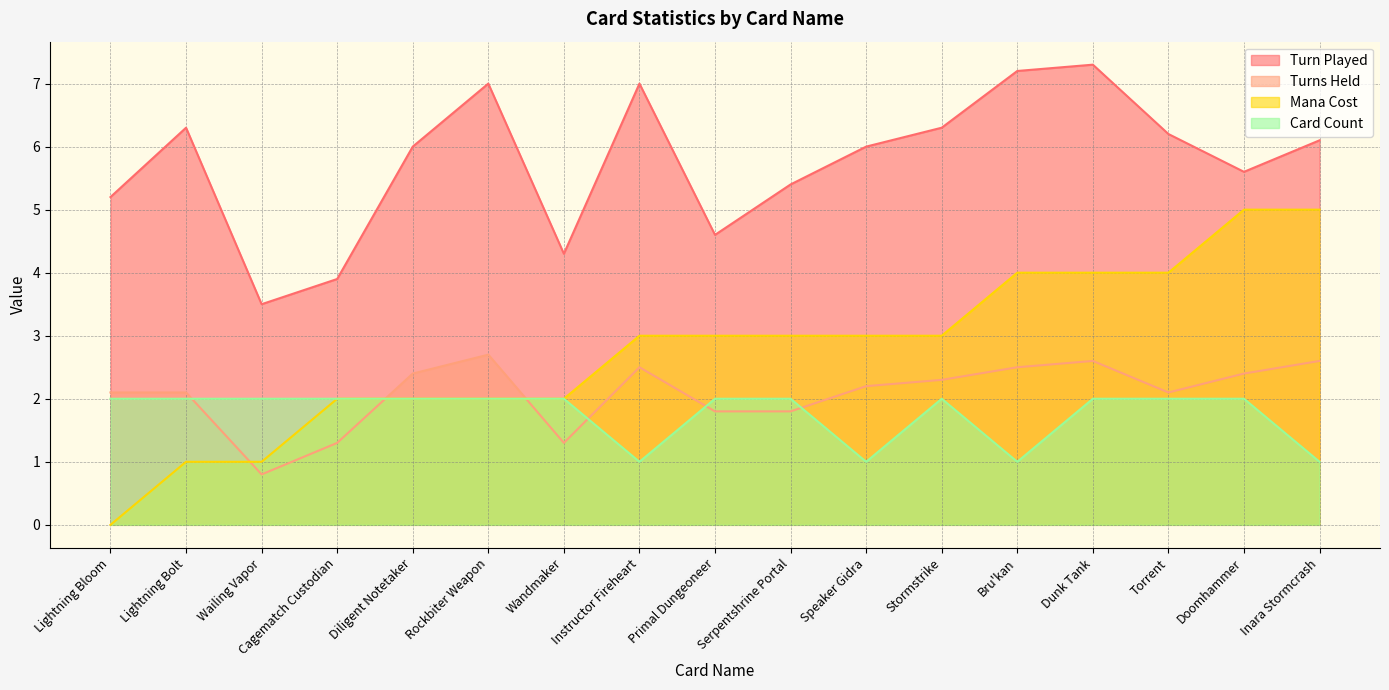

What is the spread (max minus min) of values at Dunk Tank?

5.3